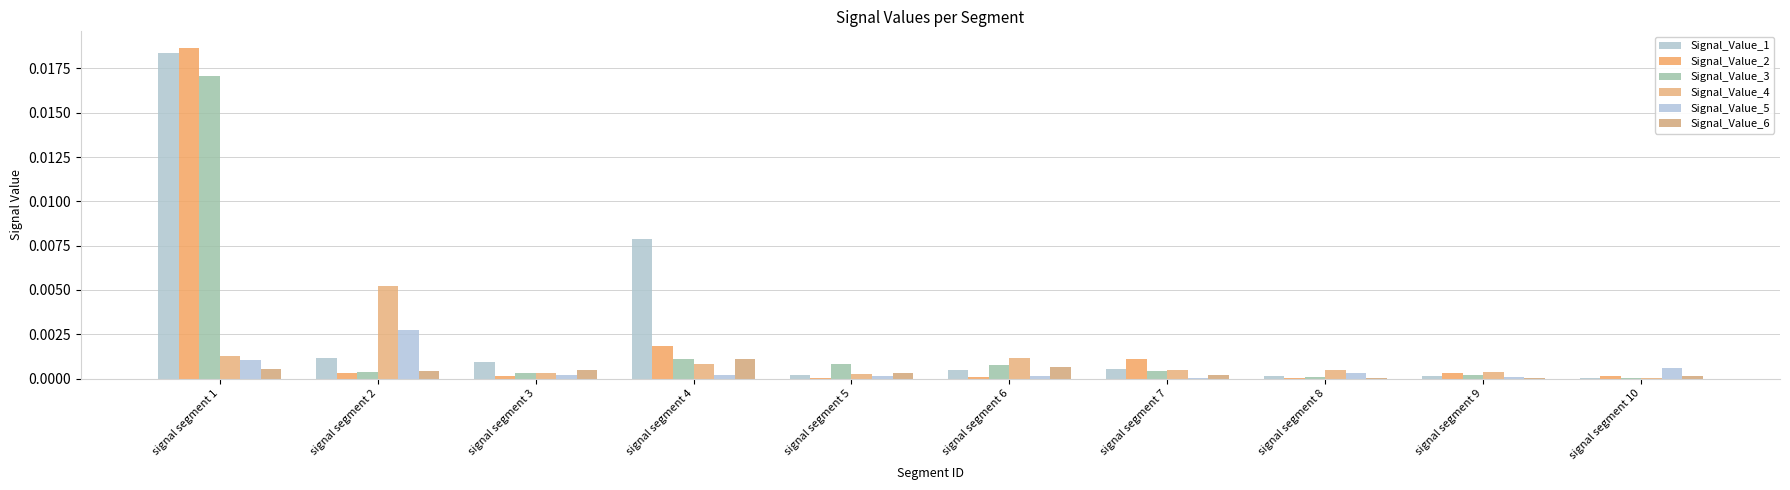

Between signal segment 3 and signal segment 6, which series saw the biggest shift?

Signal_Value_4